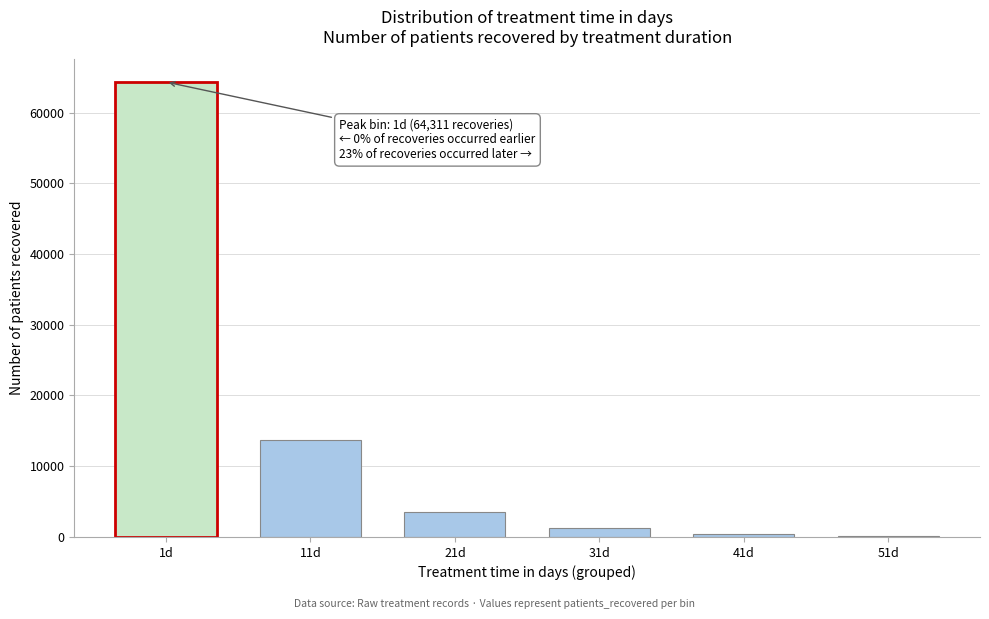

Reading left to right, what are all the values shown in this chart?

1d=64311	11d=13718	21d=3506	31d=1253	41d=442	51d=96